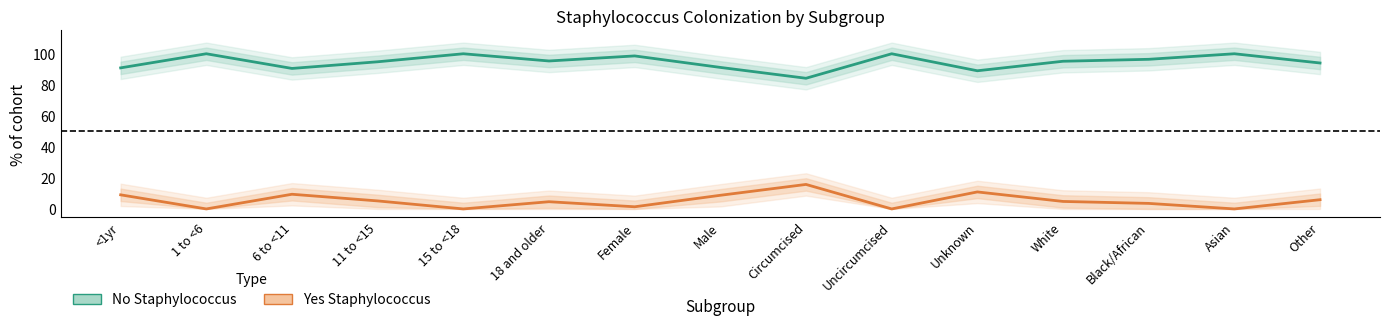

What is the approximate value of No Staphylococcus at Circumcised?

84.2